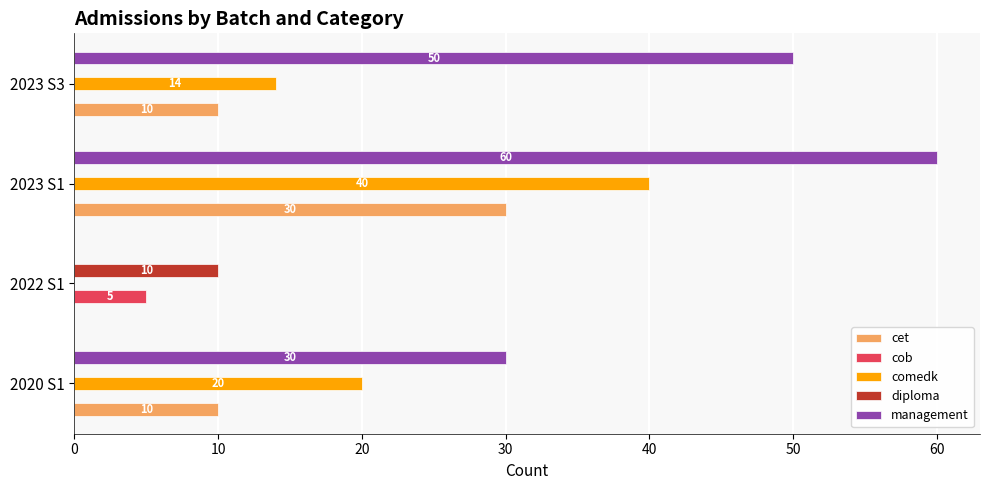

How many series are shown in this chart?

5